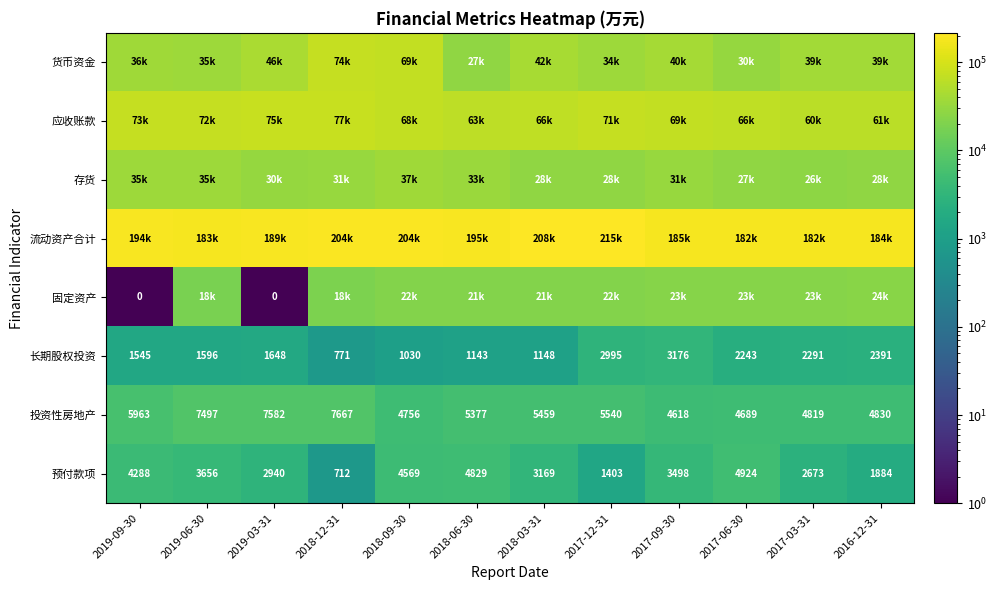

Which category has the highest value in the 投资性房地产 series?

2018-12-31